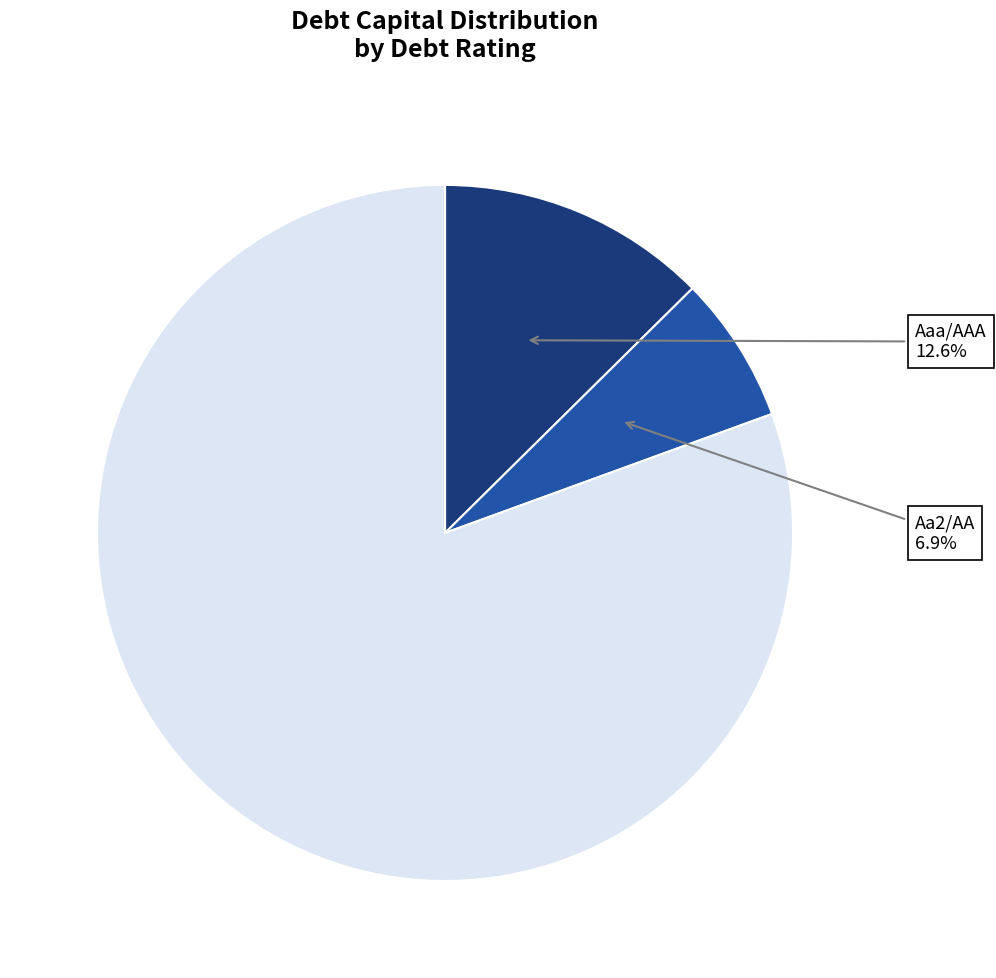

Does any single category account for the majority?

Yes